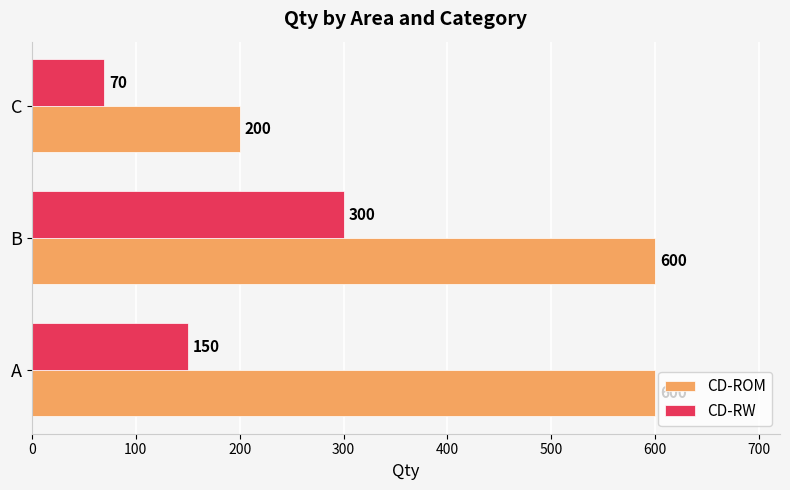

At how many categories does at least one series exceed 575?

2